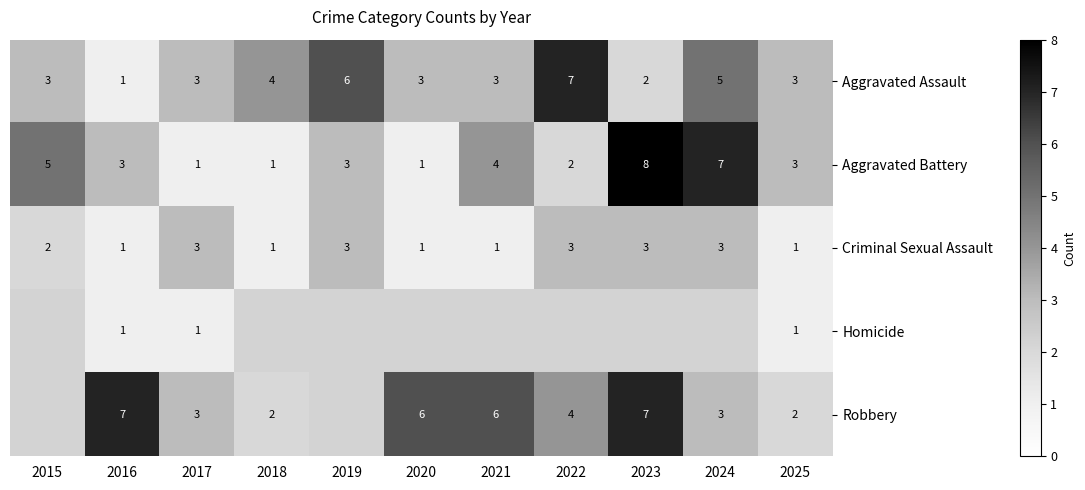

The Aggravated Battery series shows 2.0 at 2022. True or false?

True